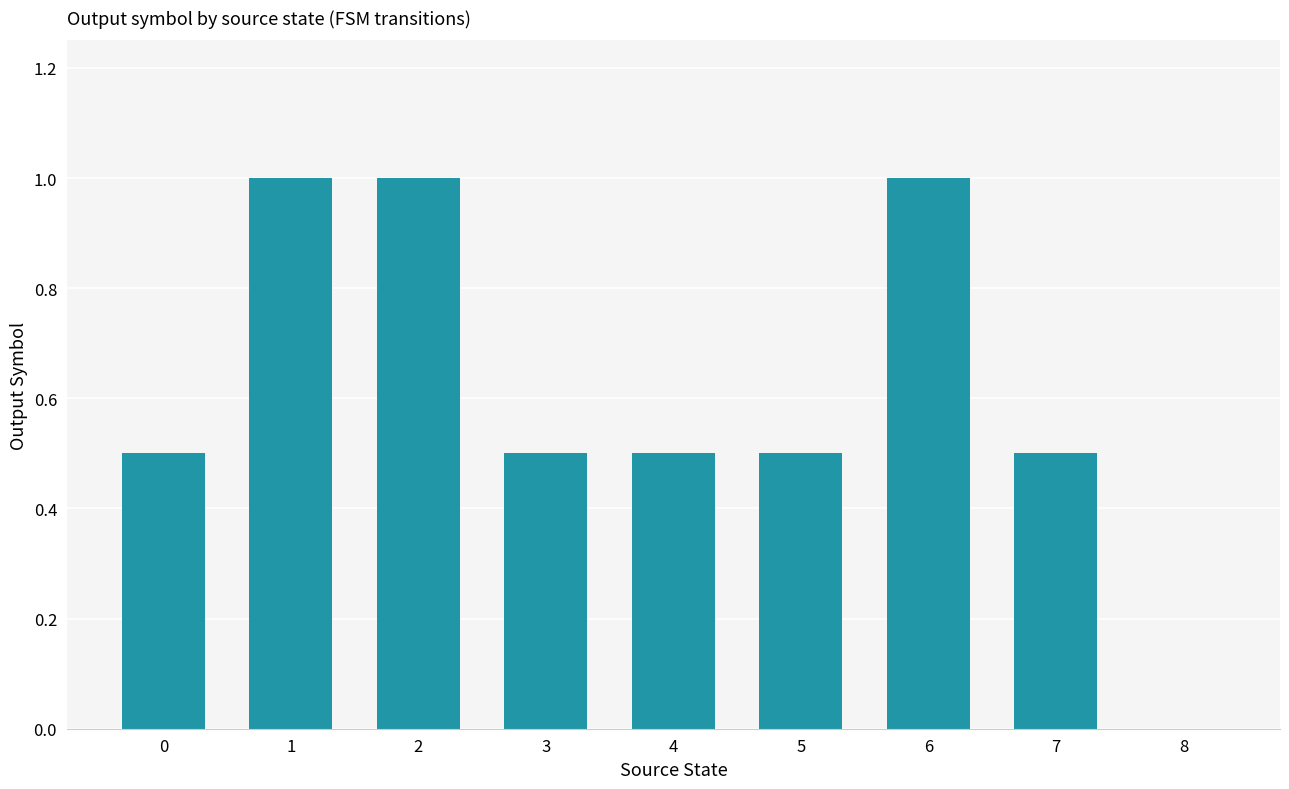

Reading left to right, list all the values displayed in this chart.

0=0.5	1=1.0	2=1.0	3=0.5	4=0.5	5=0.5	6=1.0	7=0.5	8=0.0